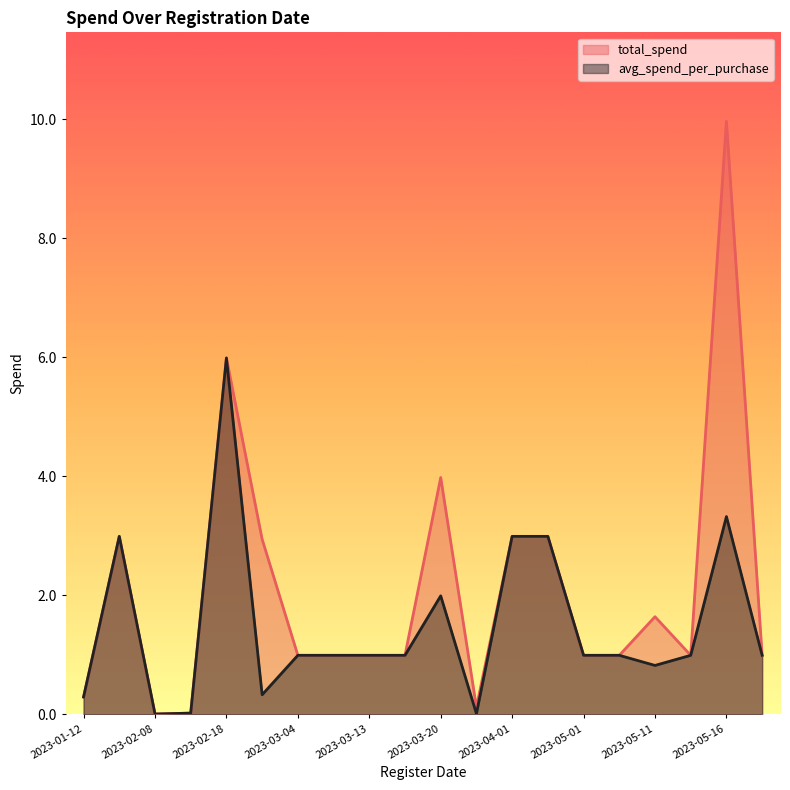

What is the sum of all total_spend values?

41.8